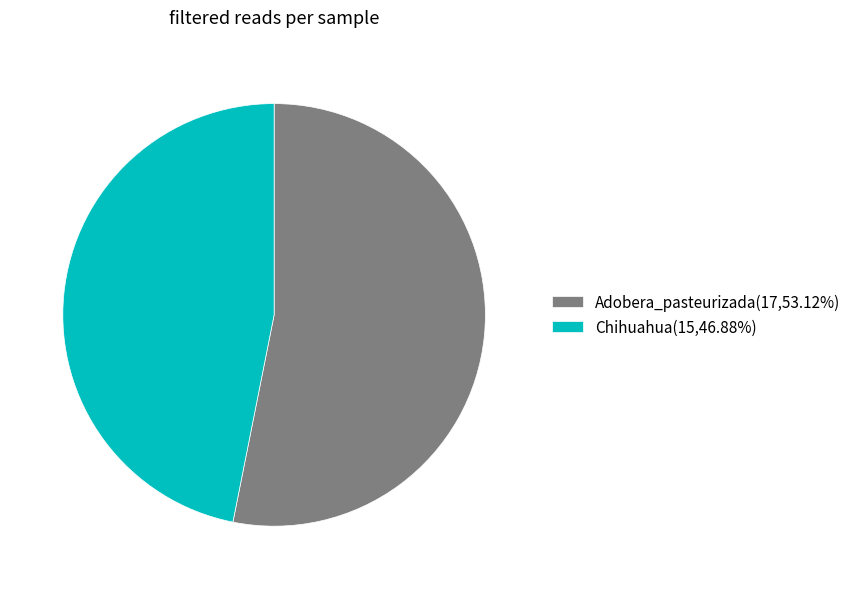

Approximately how many times larger is the value at Chihuahua(15,46.88%) compared to Adobera_pasteurizada(17,53.12%)?

0.9